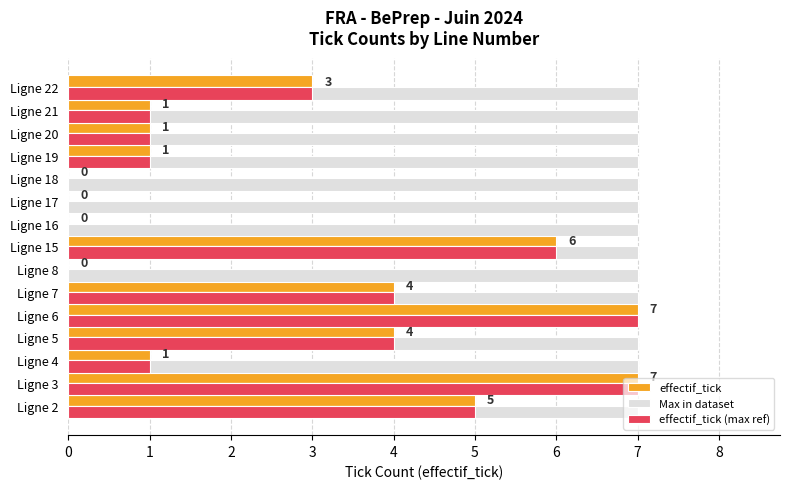

What is the highest value of the effectif_tick series?

7